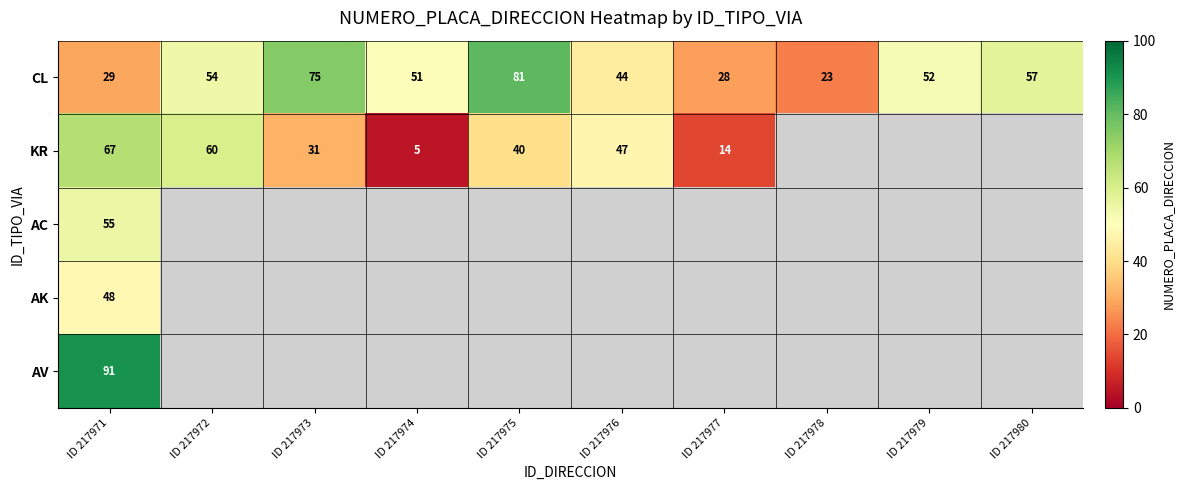

Which category has the lowest value across all series?

ID 217974